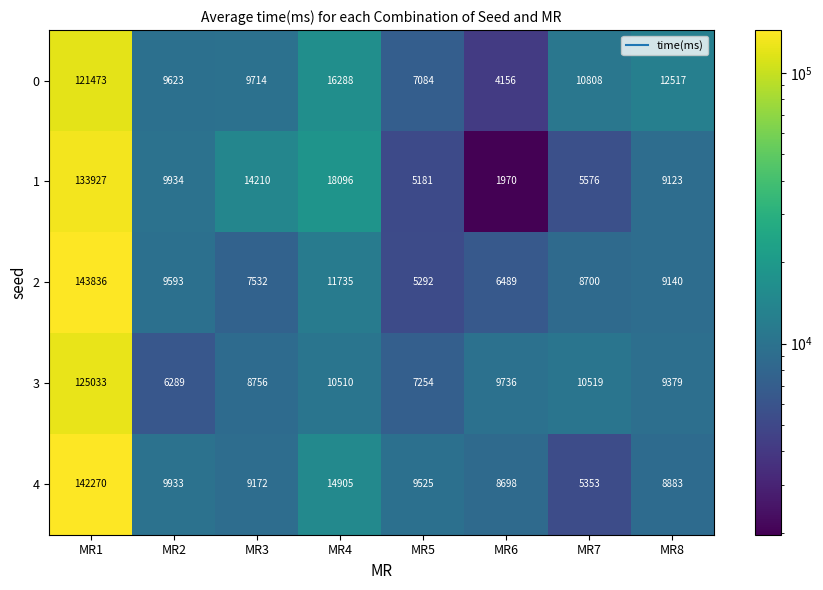

Is it true that 2 equals 143836 at MR1?

True